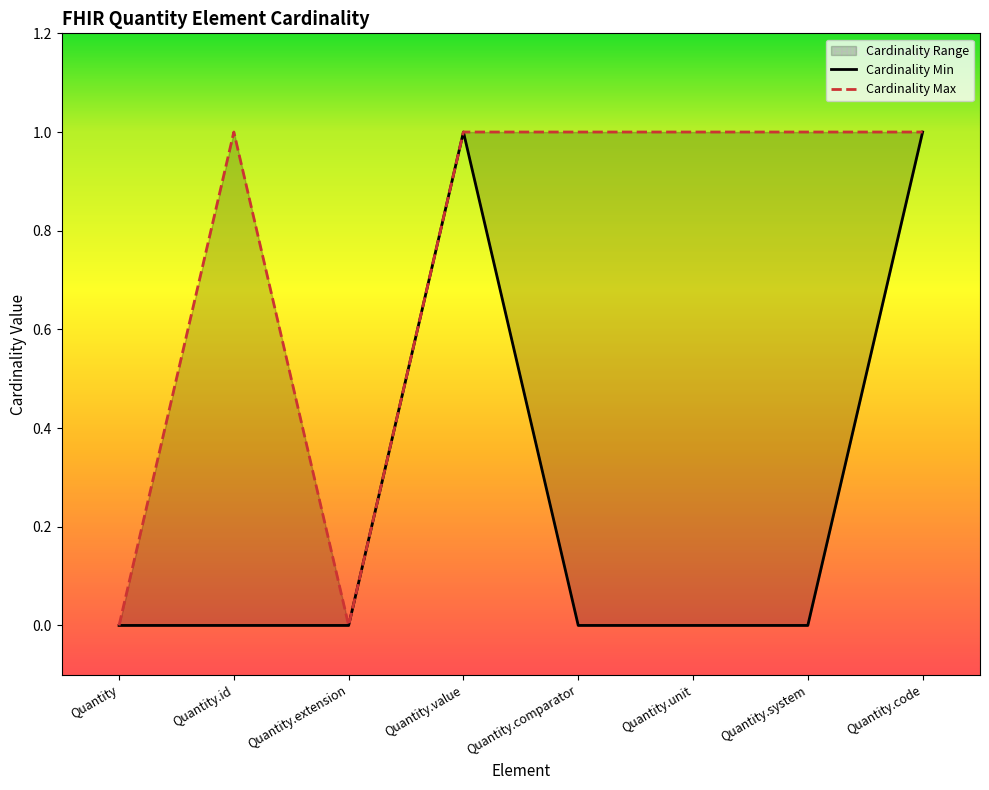

How many lines are shown in the chart?

2